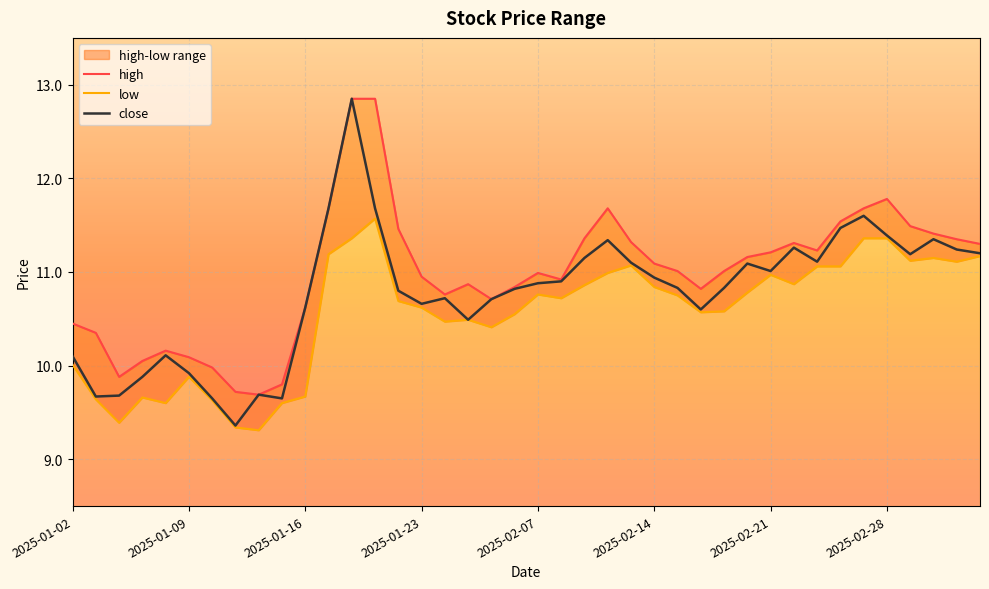

What is the minimum value for close?

9.4